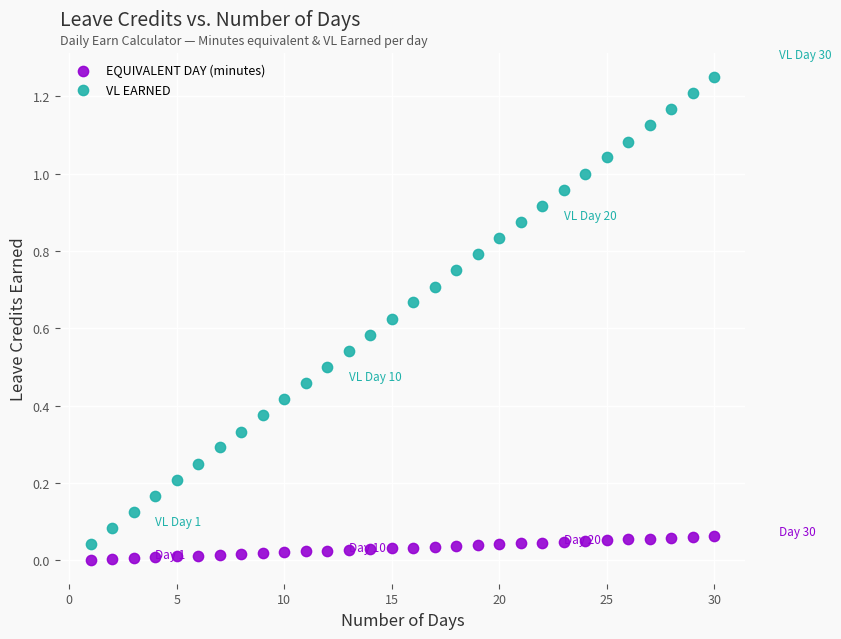

Which series reaches the minimum Y coordinate?

EQUIVALENT DAY (minutes)